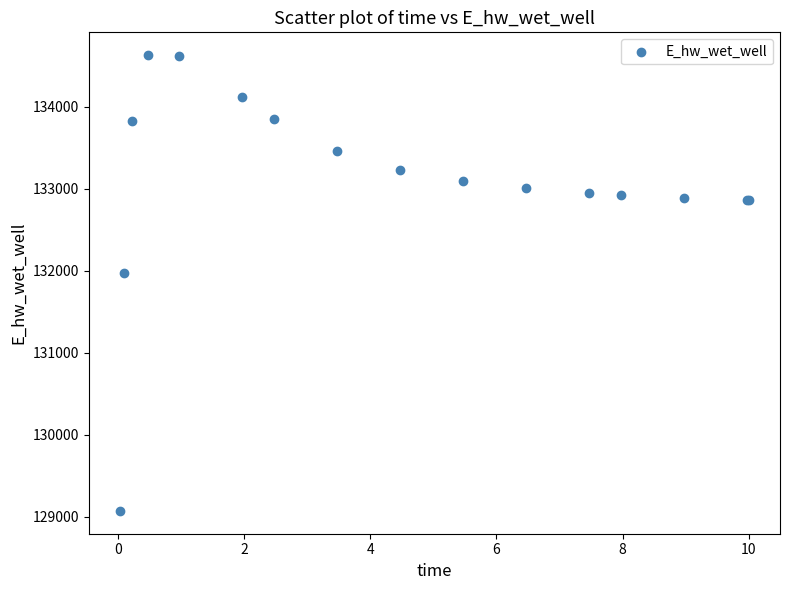

What Y value in the scatter plot is closest to 131851?

131972.7